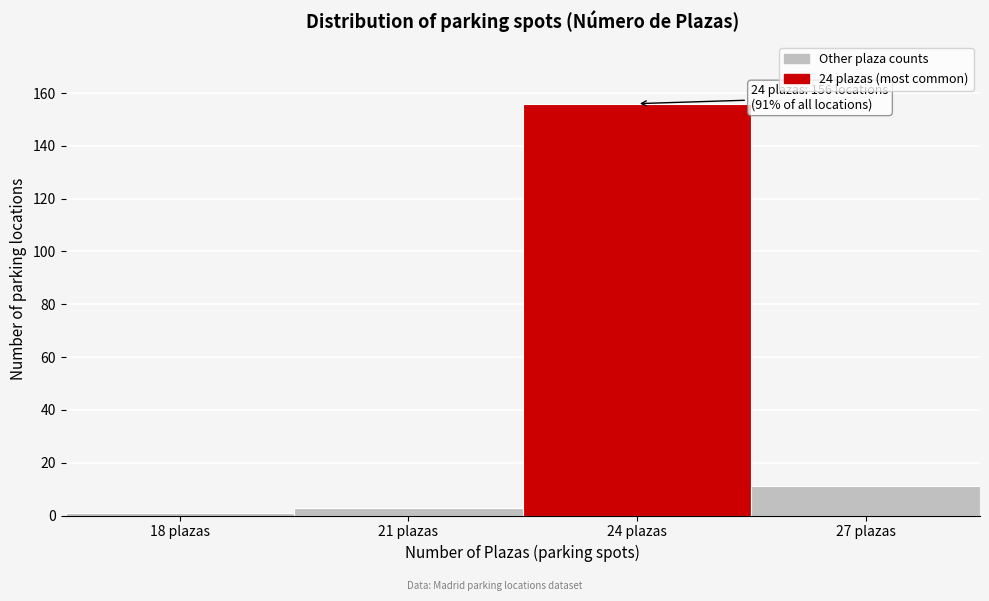

Reading right to left, extract all data points from this chart.

27 plazas=11	24 plazas=156	21 plazas=3	18 plazas=1